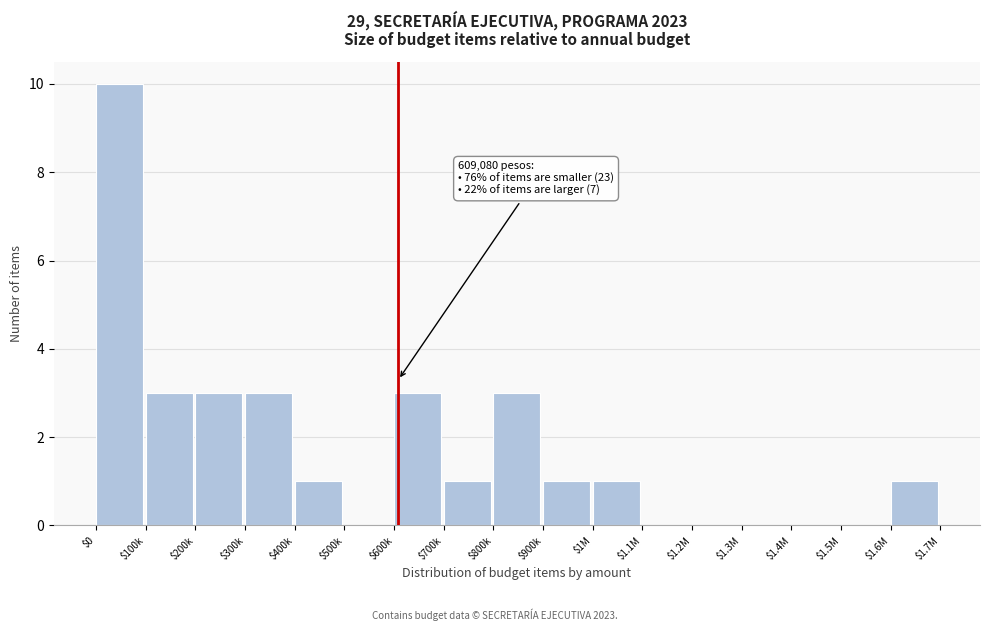

Which category has the highest value across all series?

$0